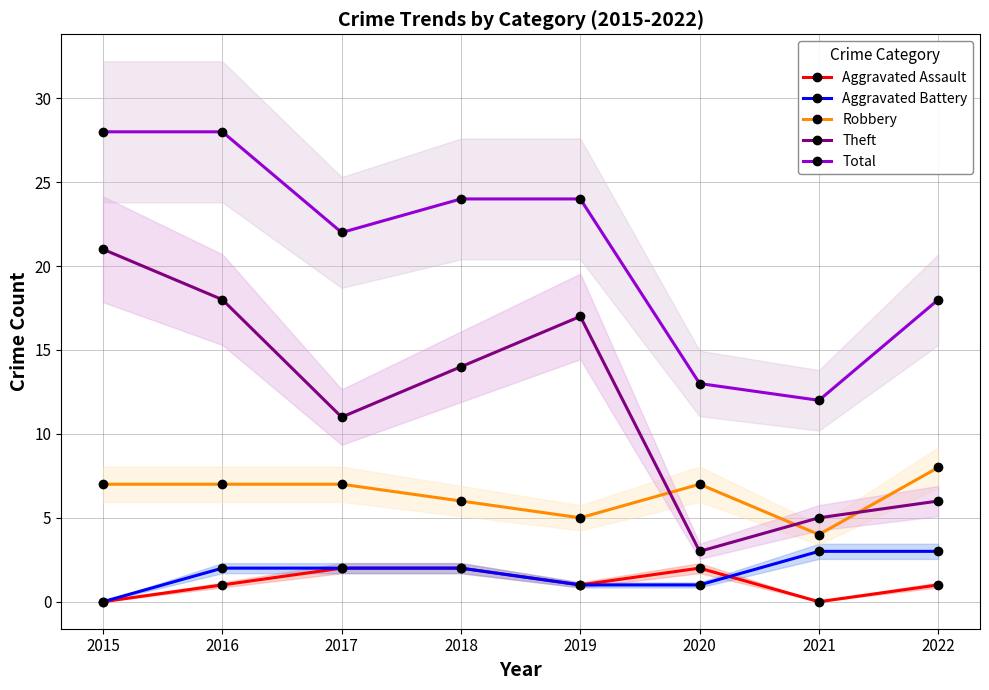

Is it true that Total equals 13 at 2016?

False